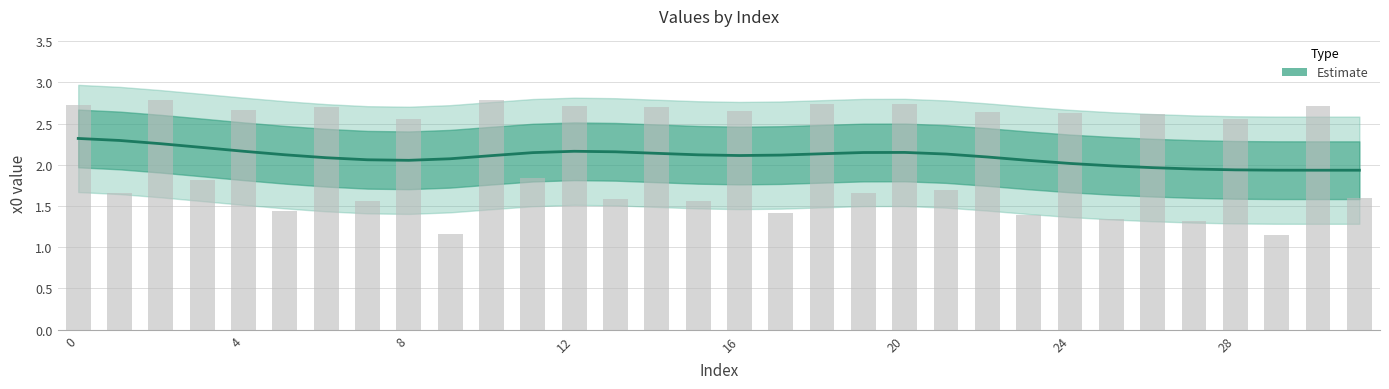

How many data points are above 2?

25